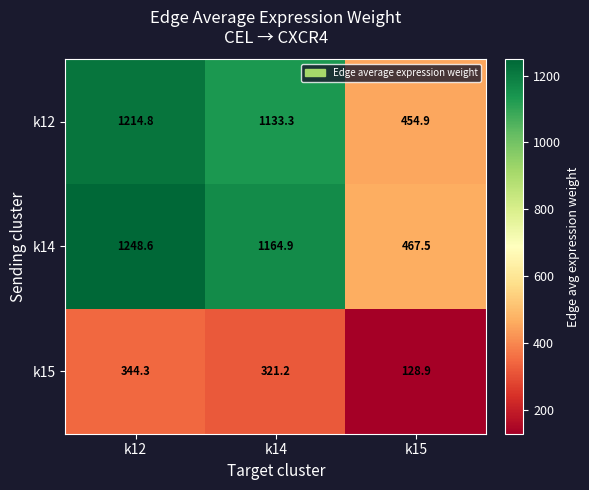

Which series has the largest range (max minus min)?

k14